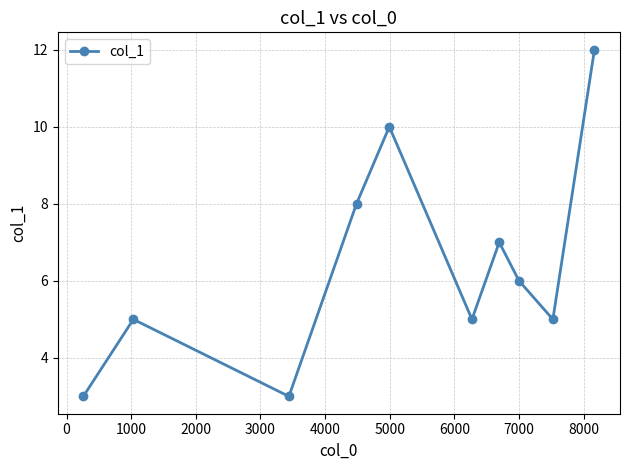

What is the greatest value displayed?

12